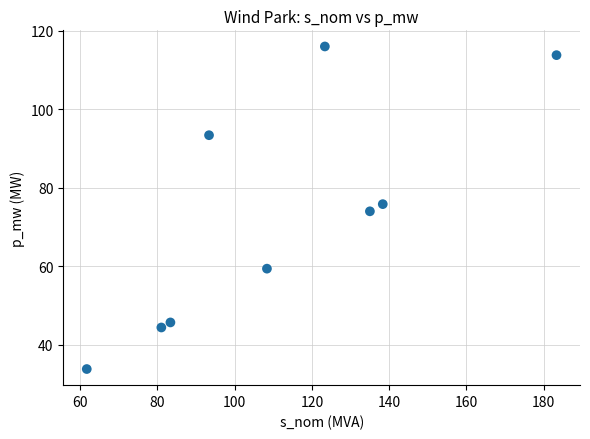

What is the range of Y values (max minus min)?

82.2